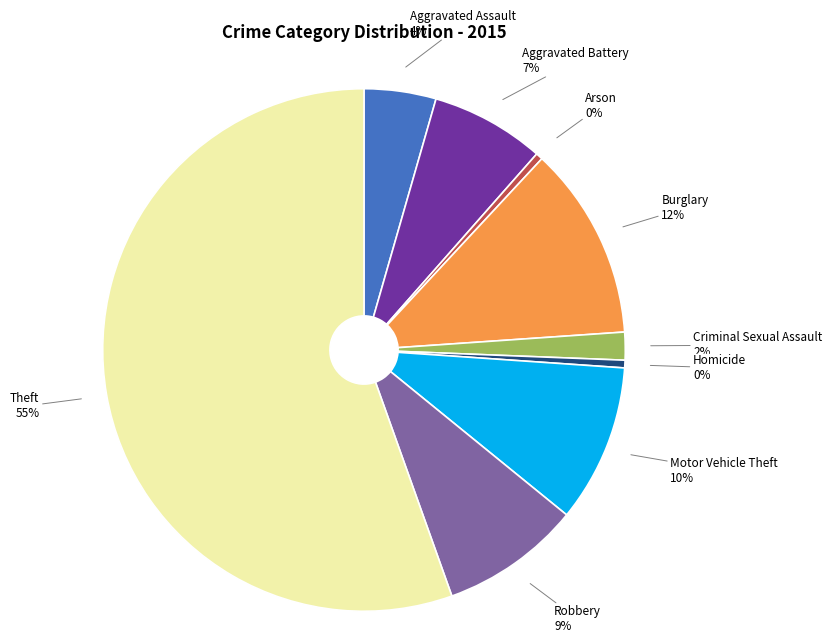

Is there a majority slice in this chart?

Yes